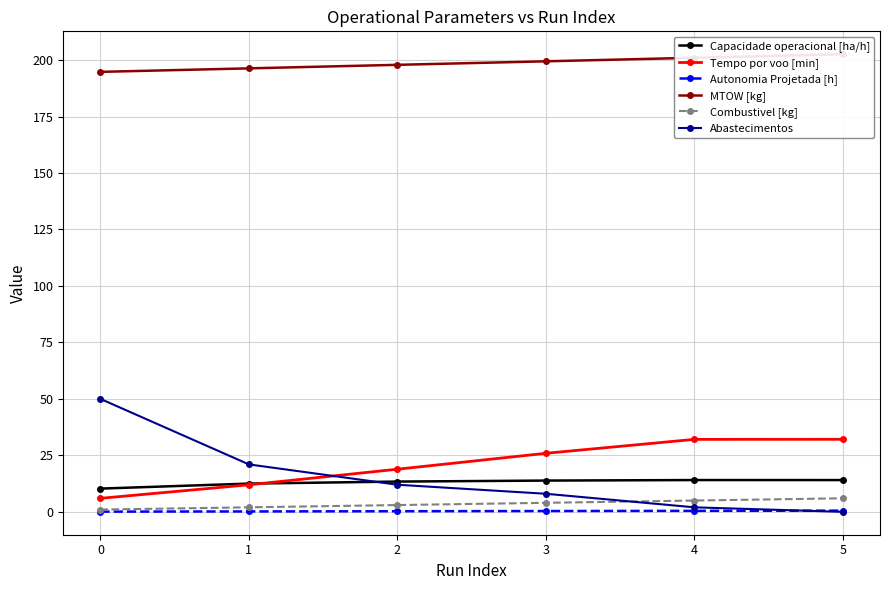

Where does the Combustivel [kg] series first go above 4?

4